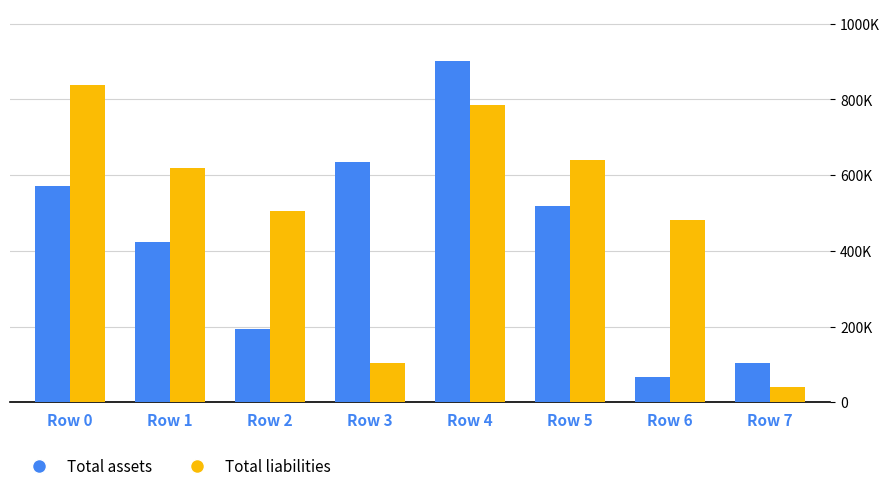

What is the maximum value for Total assets?

902942